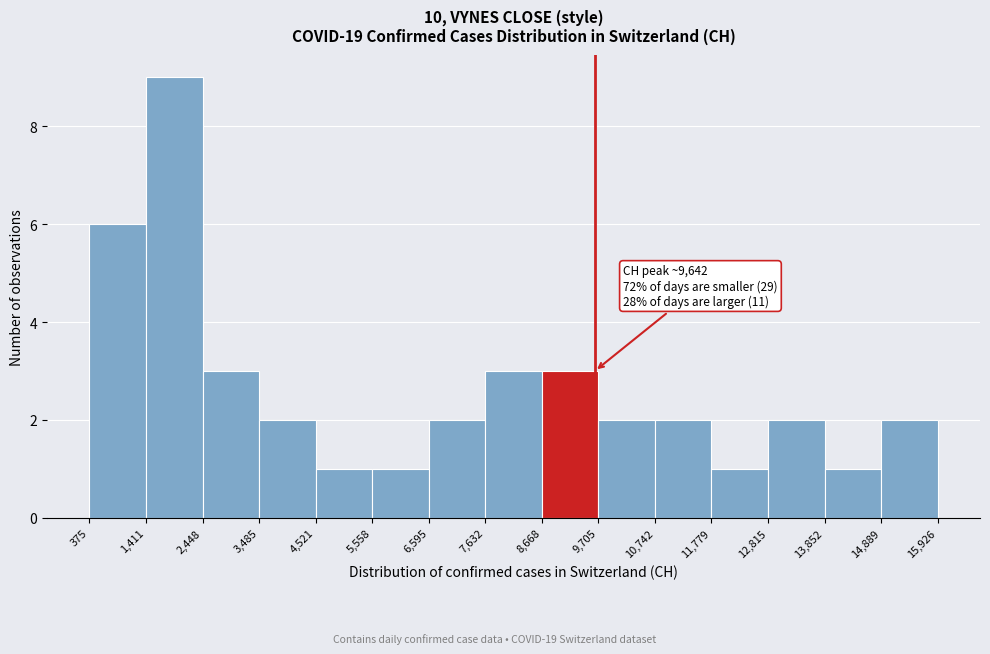

Over which range of the x-axis is the bar tallest?

1,411 to 2,448